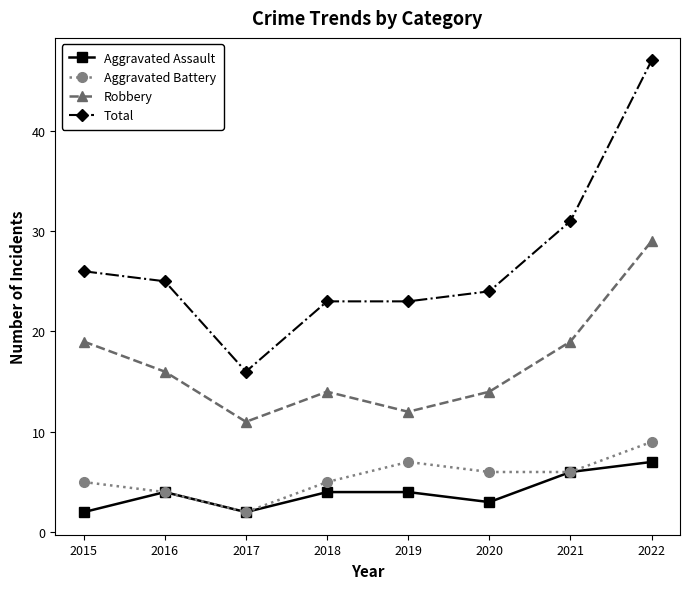

At which category is the sum across all series the highest?

2022